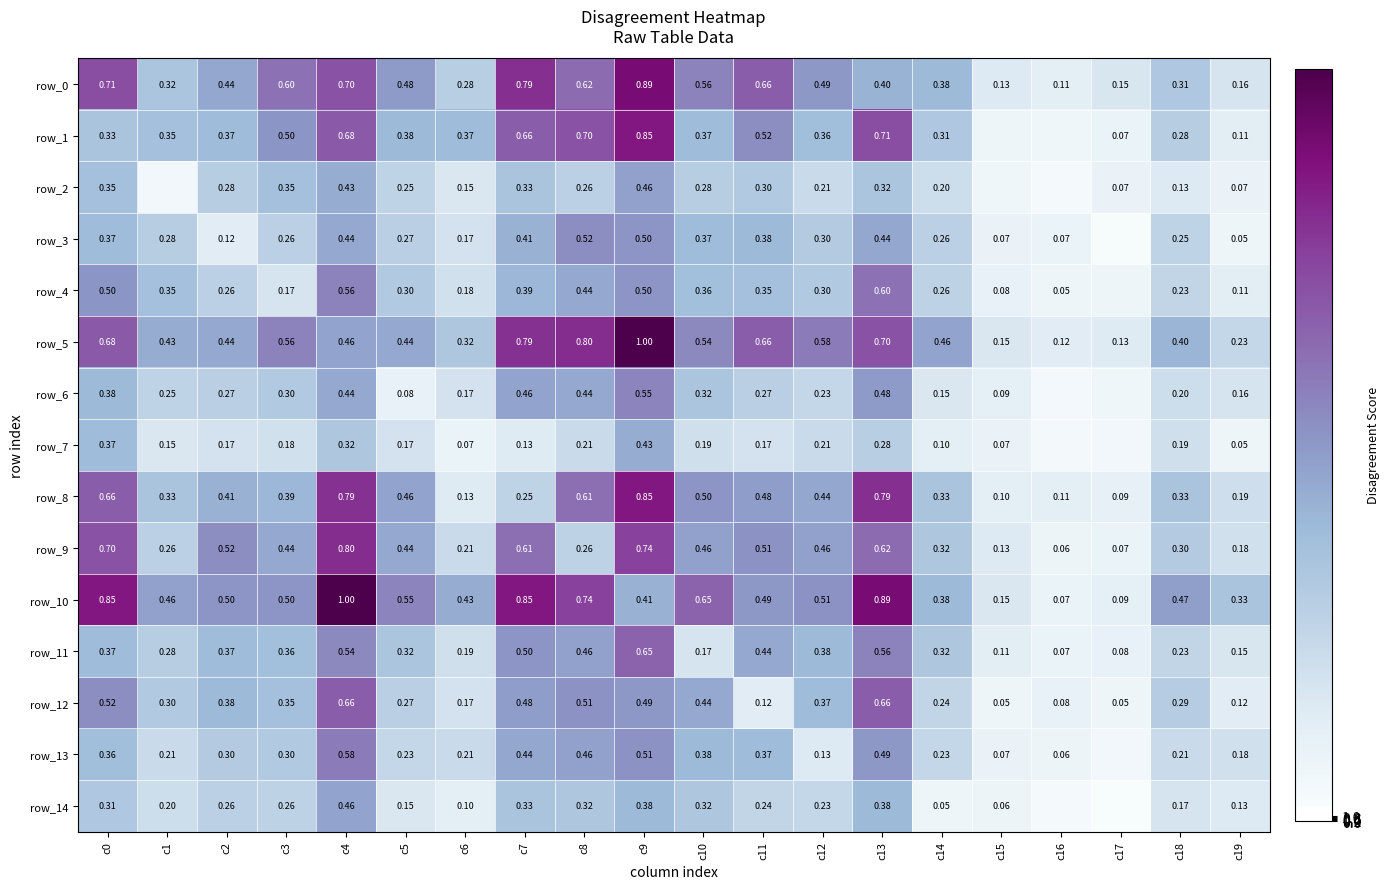

Rank the categories by row_8 value from lowest to highest.

c17, c15, c16, c6, c19, c7, c1, c14, c18, c3, c2, c12, c5, c11, c10, c8, c0, c4, c13, c9